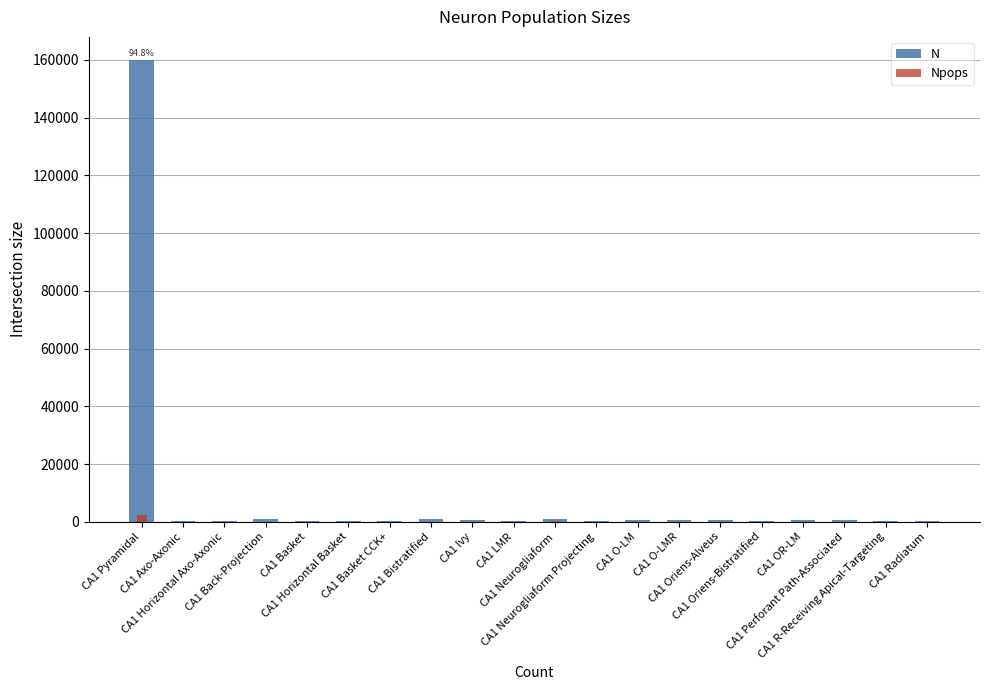

At which label does N first exceed 463?

CA1 Pyramidal